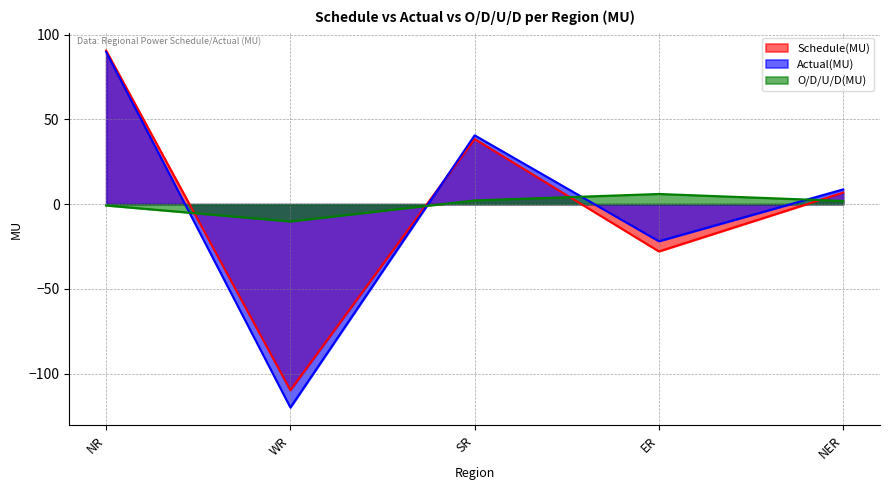

What is the maximum value for O/D/U/D(MU)?

6.0